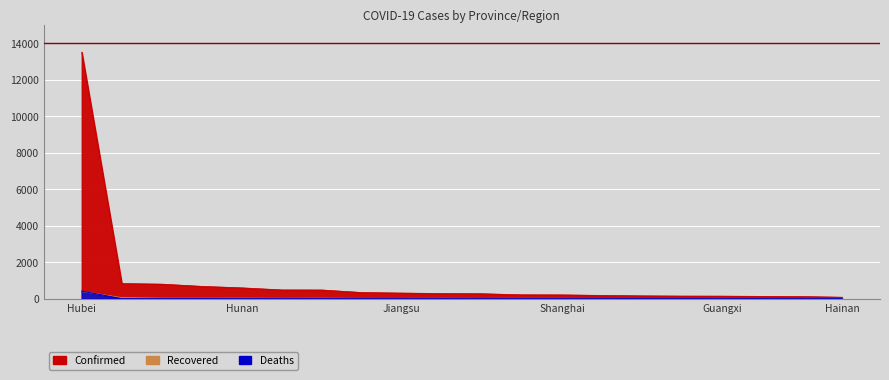

At which label does Confirmed reach its peak?

Hubei